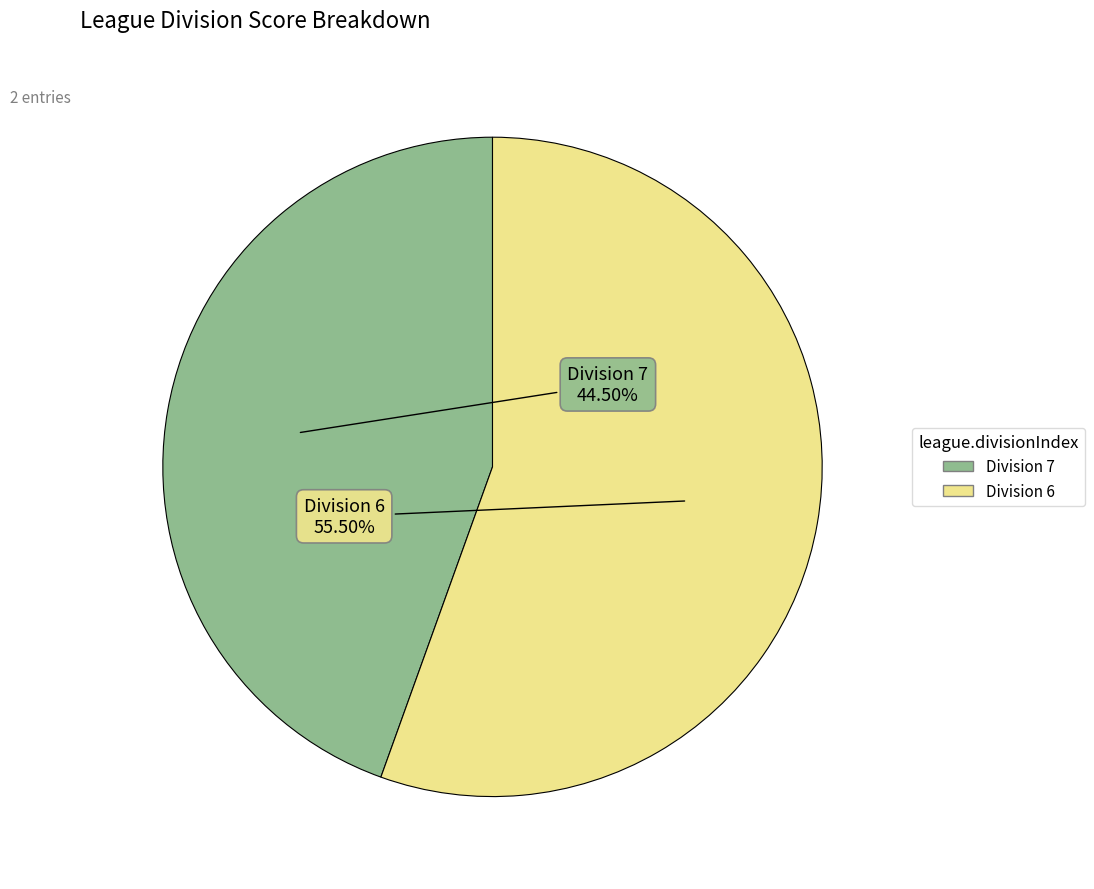

Between Division 6 and Division 7, which is larger?

Division 6